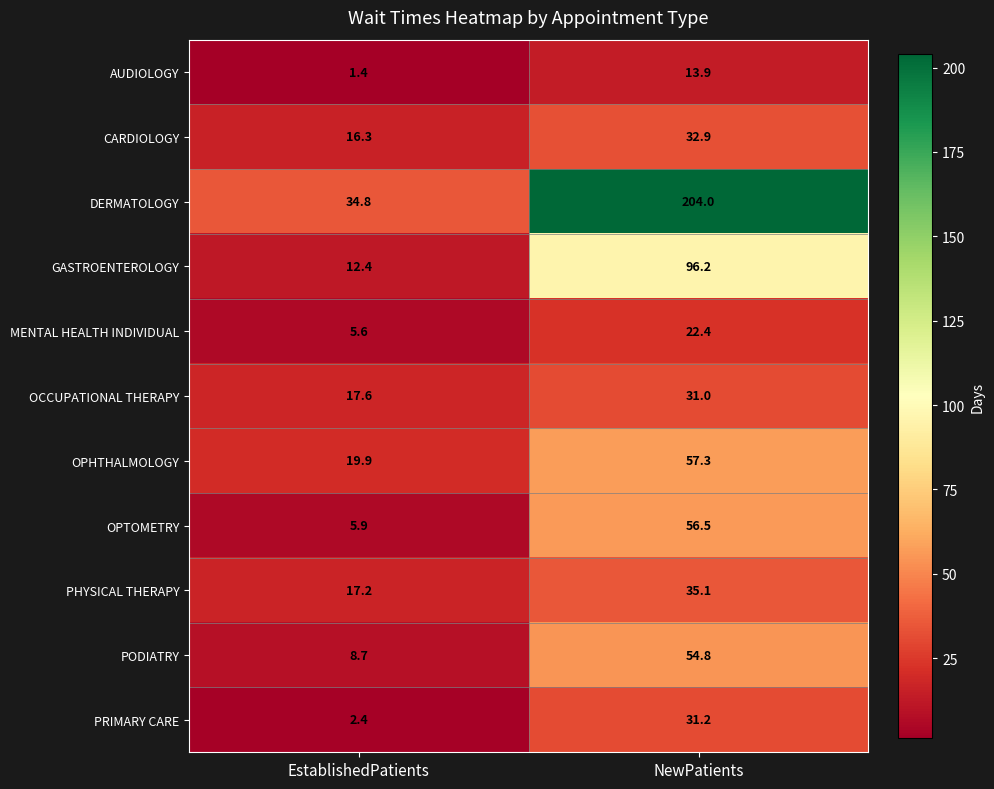

What is the sum of the OPHTHALMOLOGY values at NewPatients and EstablishedPatients?

77.2